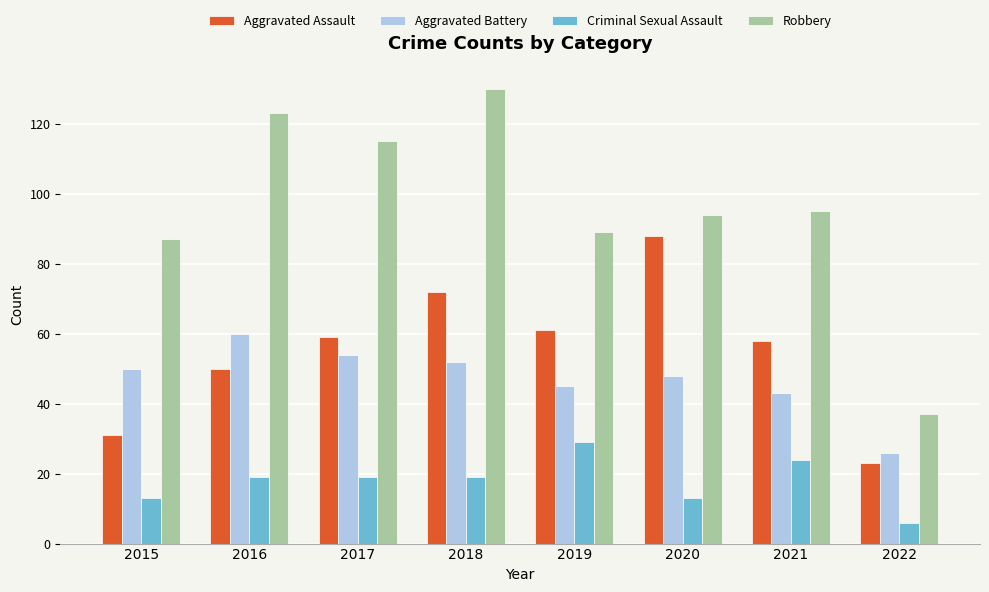

Between 2019 and 2020, which series saw the biggest shift?

Aggravated Assault